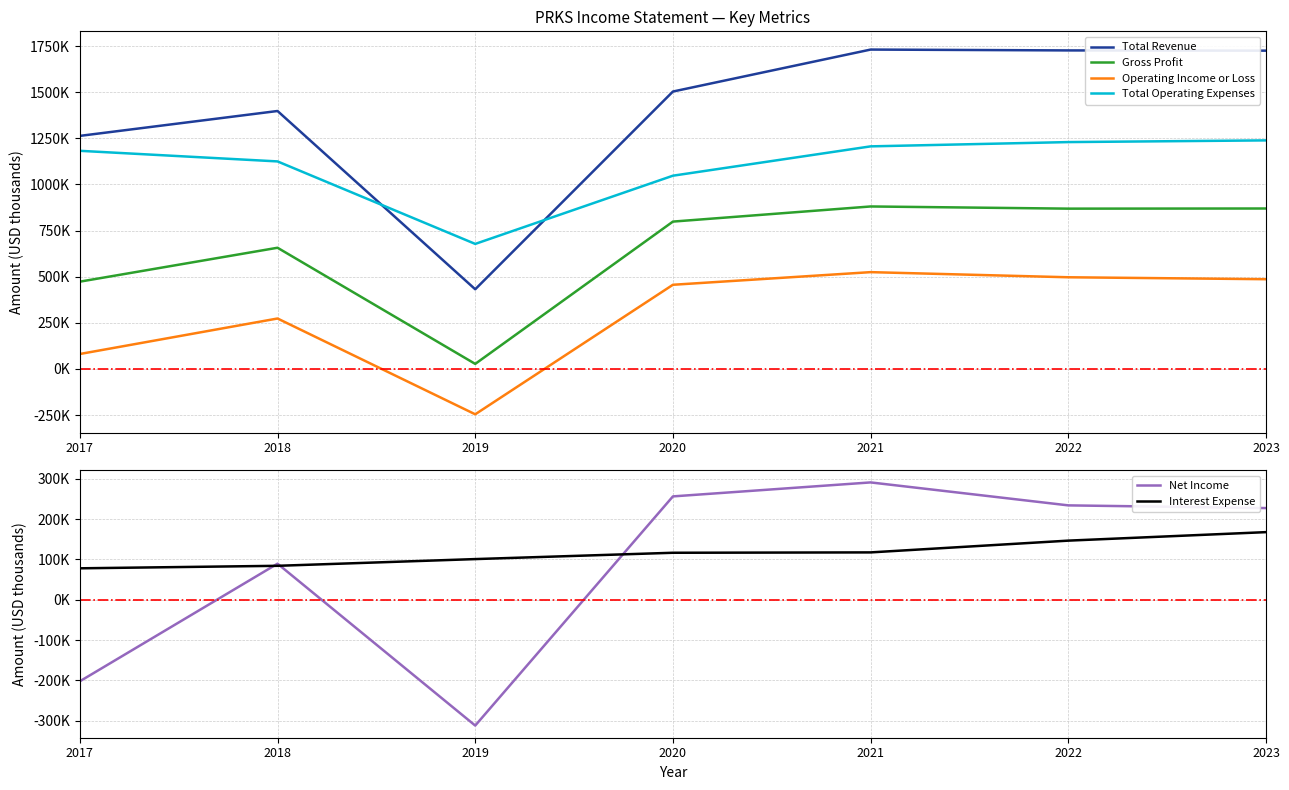

At 2022, list the series in order from smallest to largest.

Interest Expense, Net Income, Operating Income or Loss, Gross Profit, Total Operating Expenses, Total Revenue